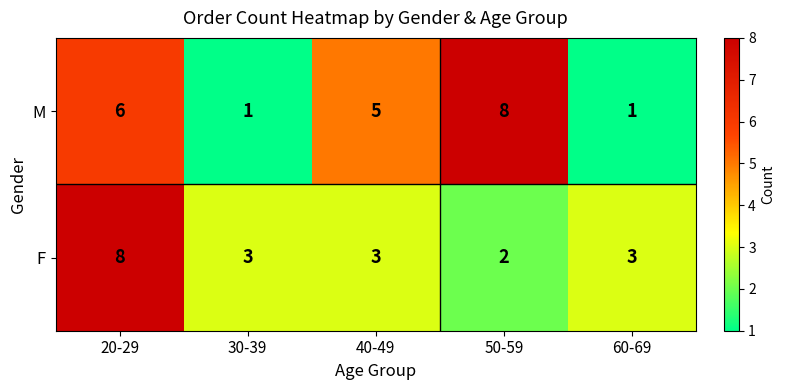

Which category has the highest value in the M series?

50-59